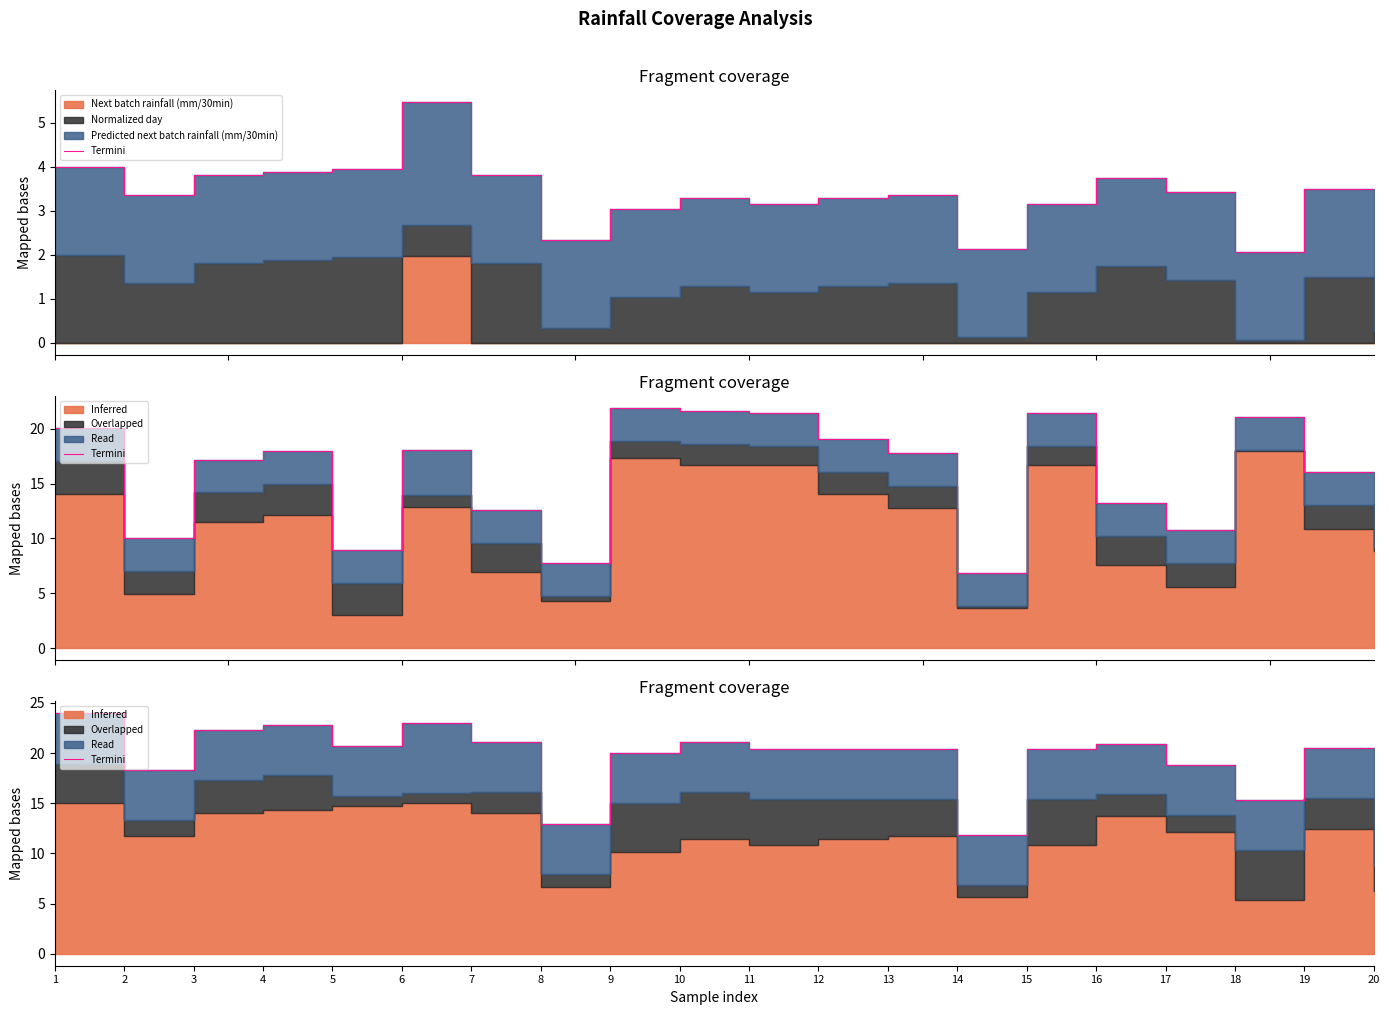

What is the sum of the values at 18 and 20?

29.2